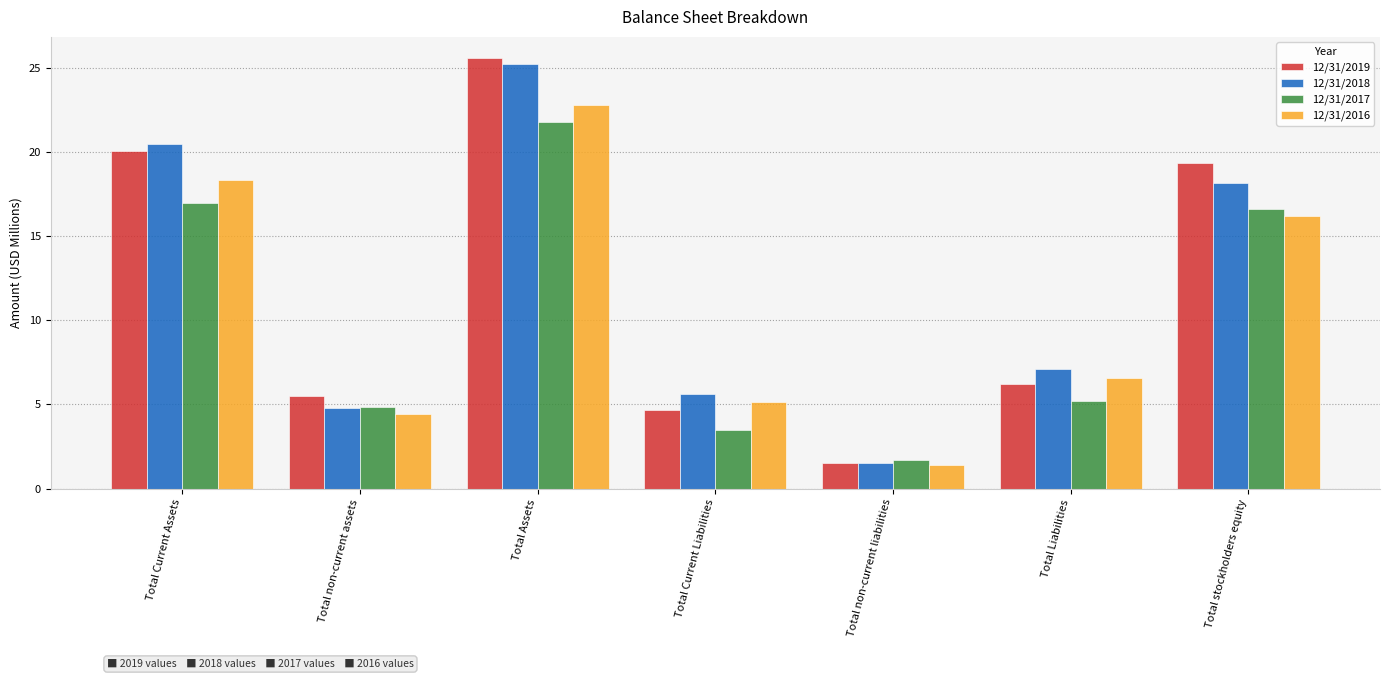

How many data points in 12/31/2017 are less than 5?

3